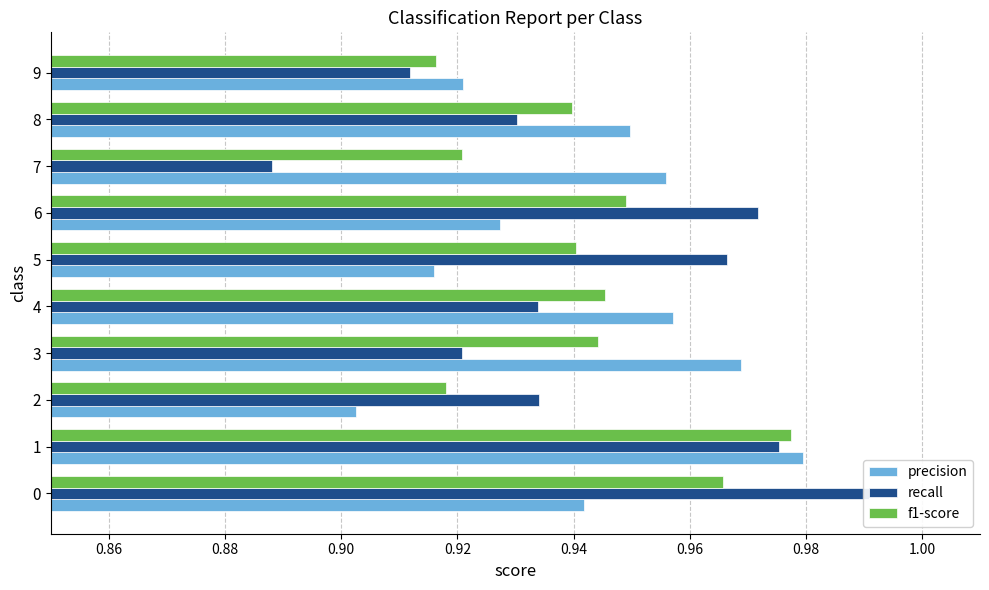

Is it true that precision equals 0.9 at 0?

True